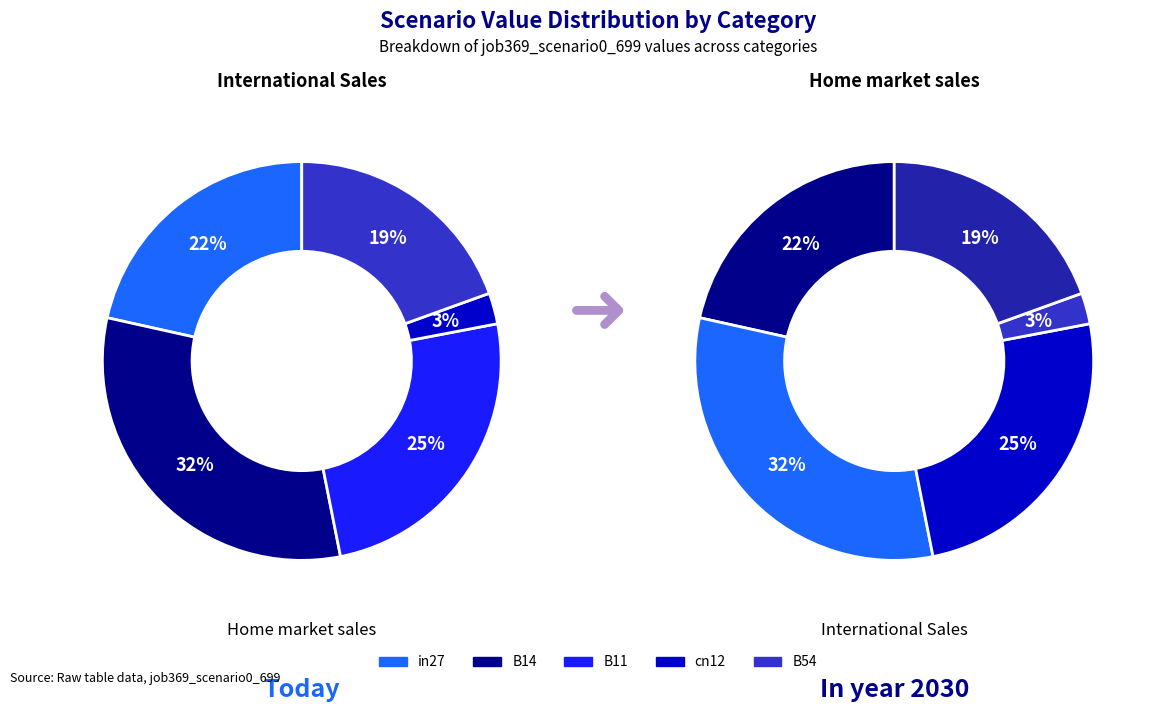

Is it true that B11 is 37% of the pie?

False